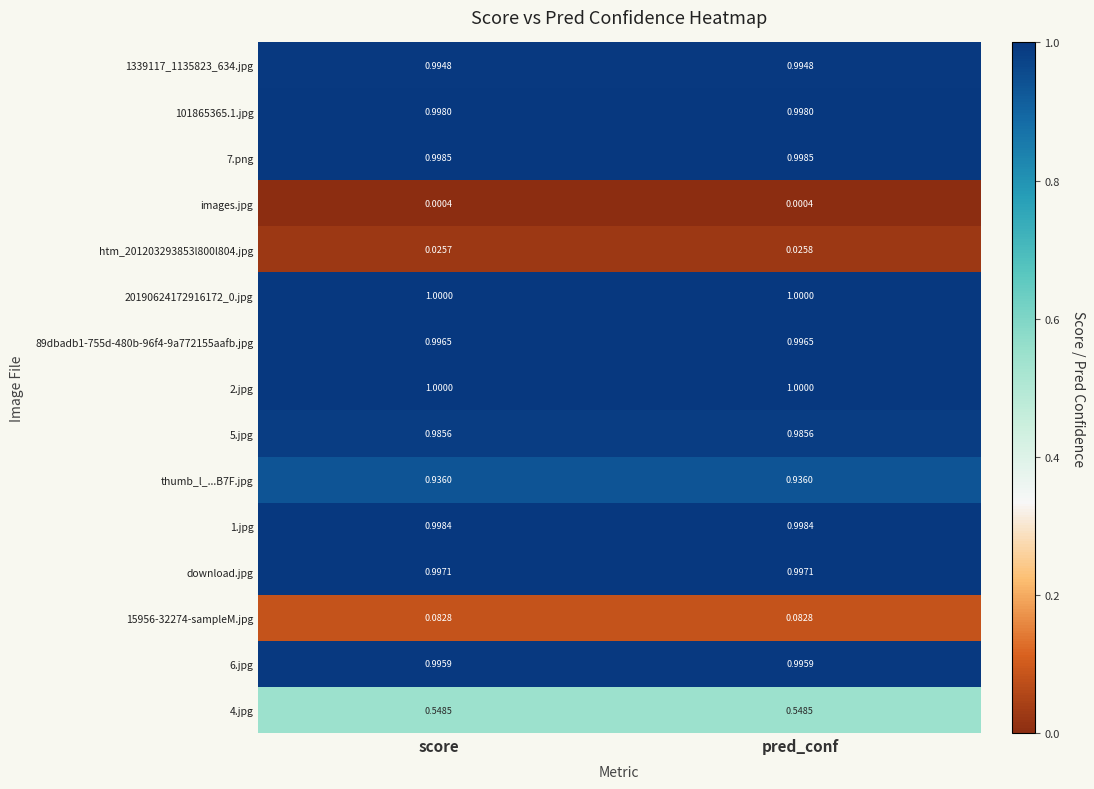

Is the value of 89dbadb1-755d-480b-96f4-9a772155aafb.jpg at pred_conf greater than the value of 4.jpg at pred_conf?

Yes